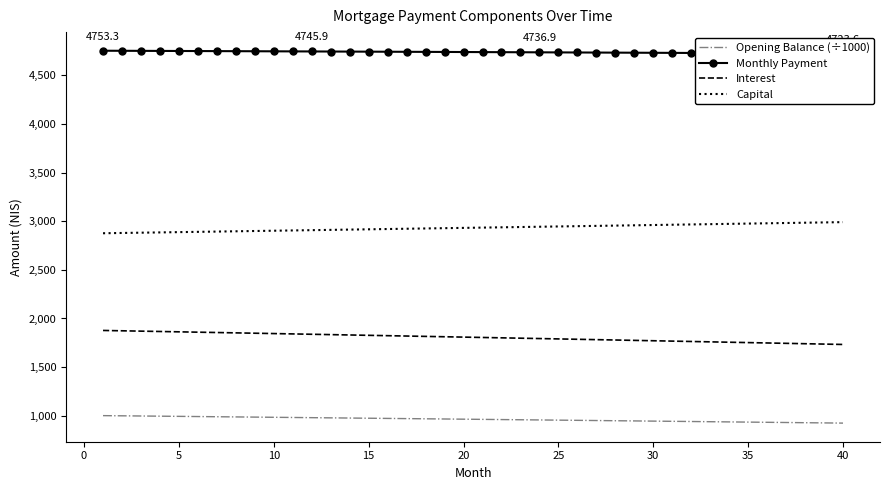

What is the value of the Capital point at the 34th from the left?

2972.9